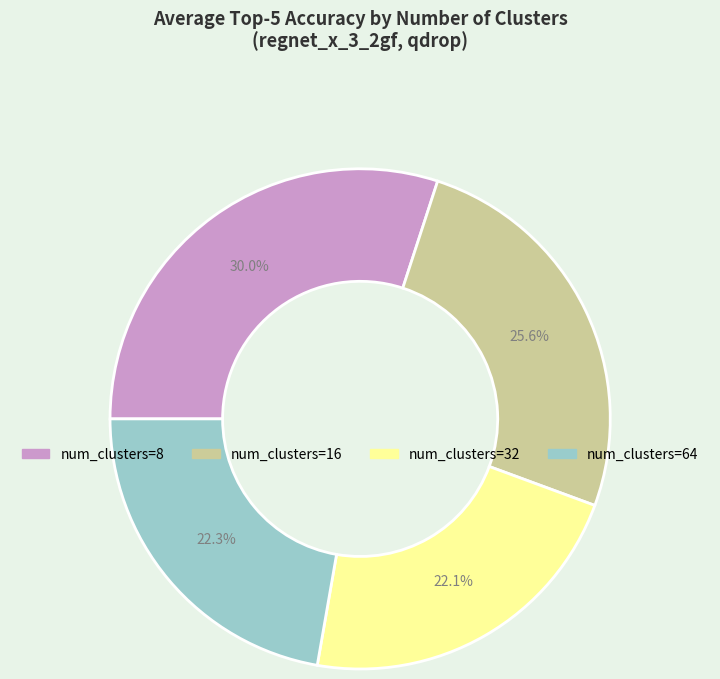

Is there any slice that represents more than half of the pie?

No